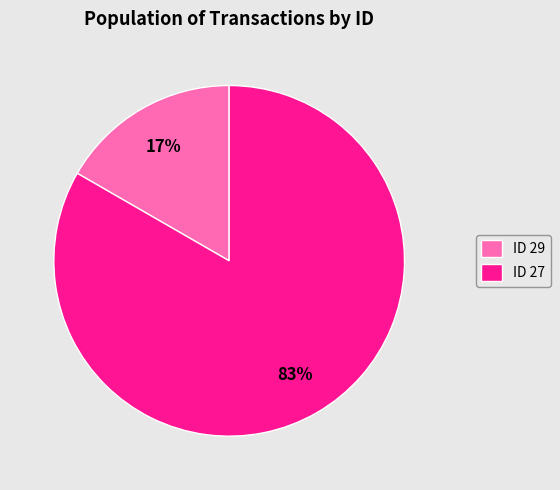

Rank the categories by value from highest to lowest.

ID 27, ID 29